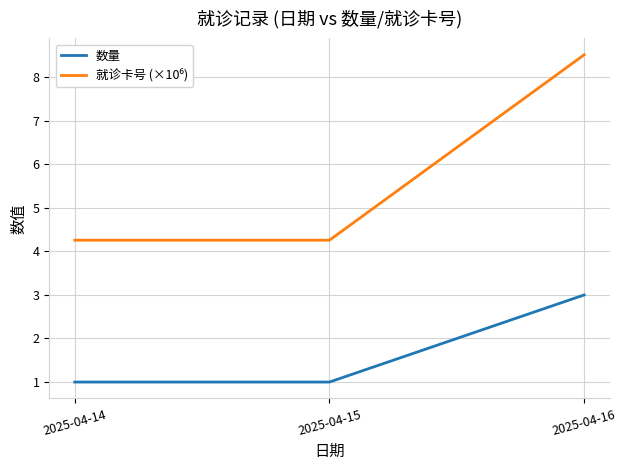

What is the smallest value displayed?

1.0